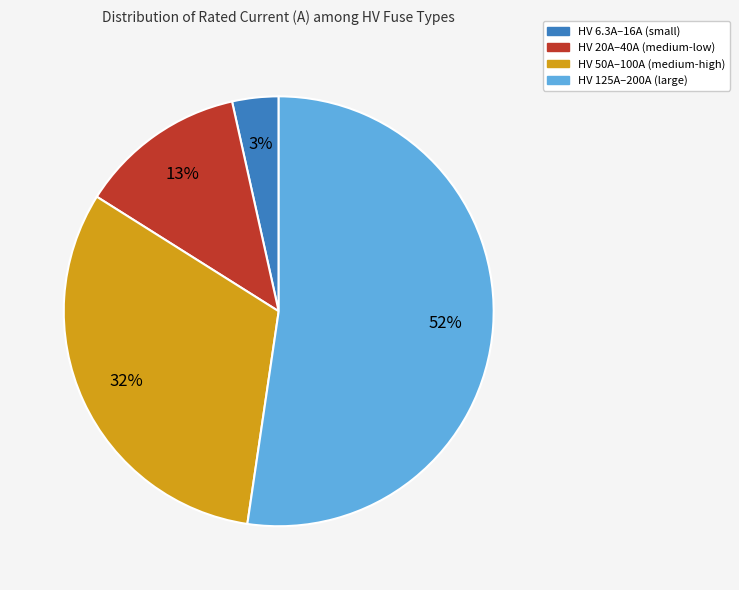

Count the number of slices in the pie.

4